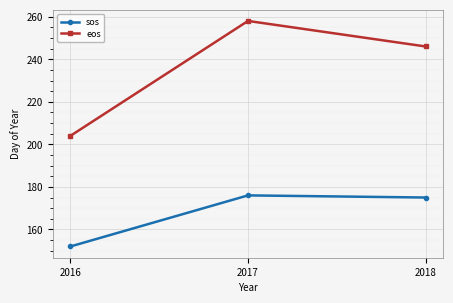

At which category does the chart reach its minimum across all series?

2016